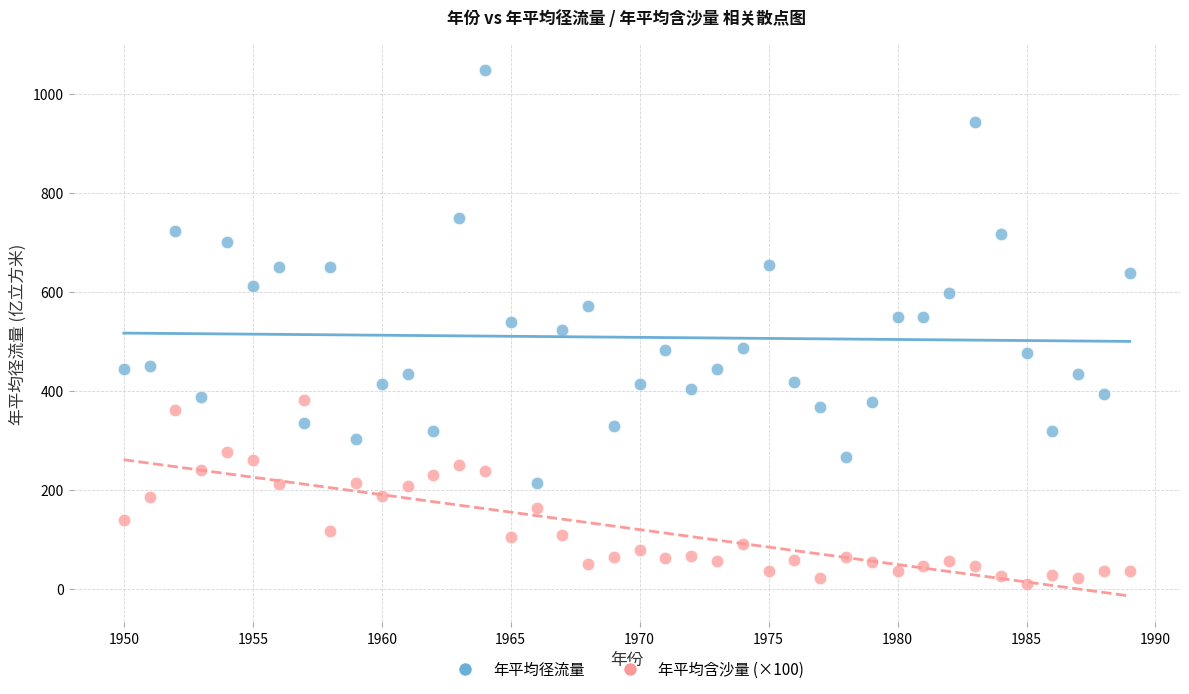

Across all data points, what is the range of X values (max minus min)?

39.0